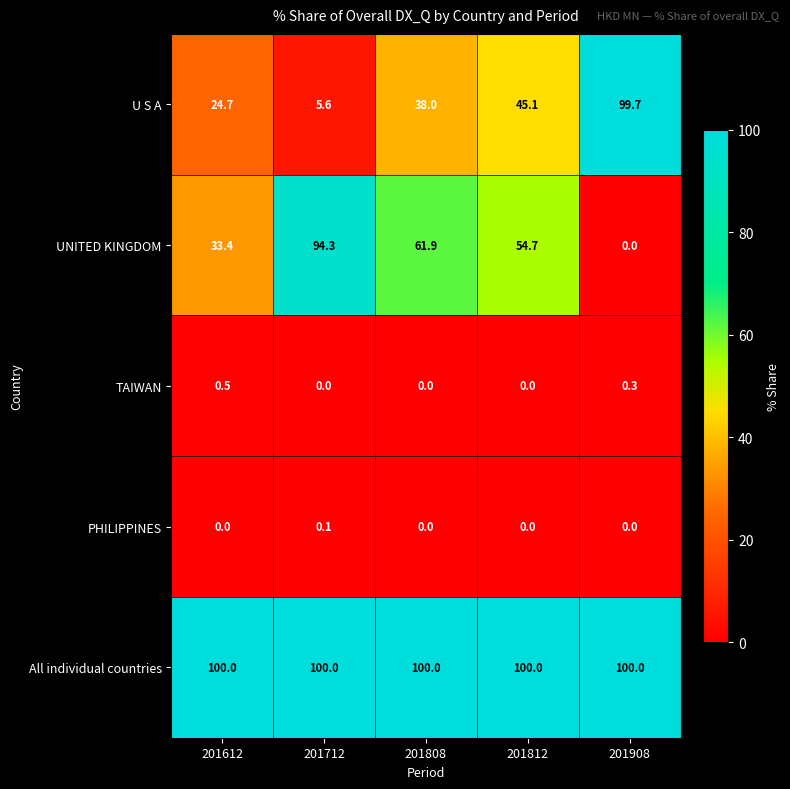

True or false: U S A has a value of 7.6 at 201612.

False